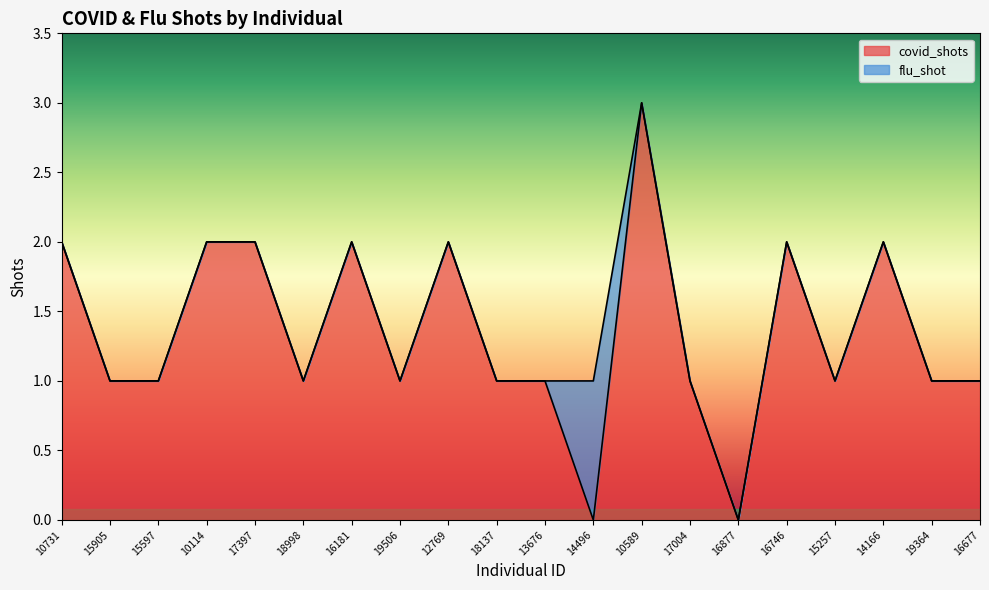

List the labels in order of value, smallest first.

14496, 16877, 15905, 15597, 18998, 19506, 18137, 13676, 17004, 15257, 19364, 16677, 10731, 10114, 17397, 16181, 12769, 16746, 14166, 10589